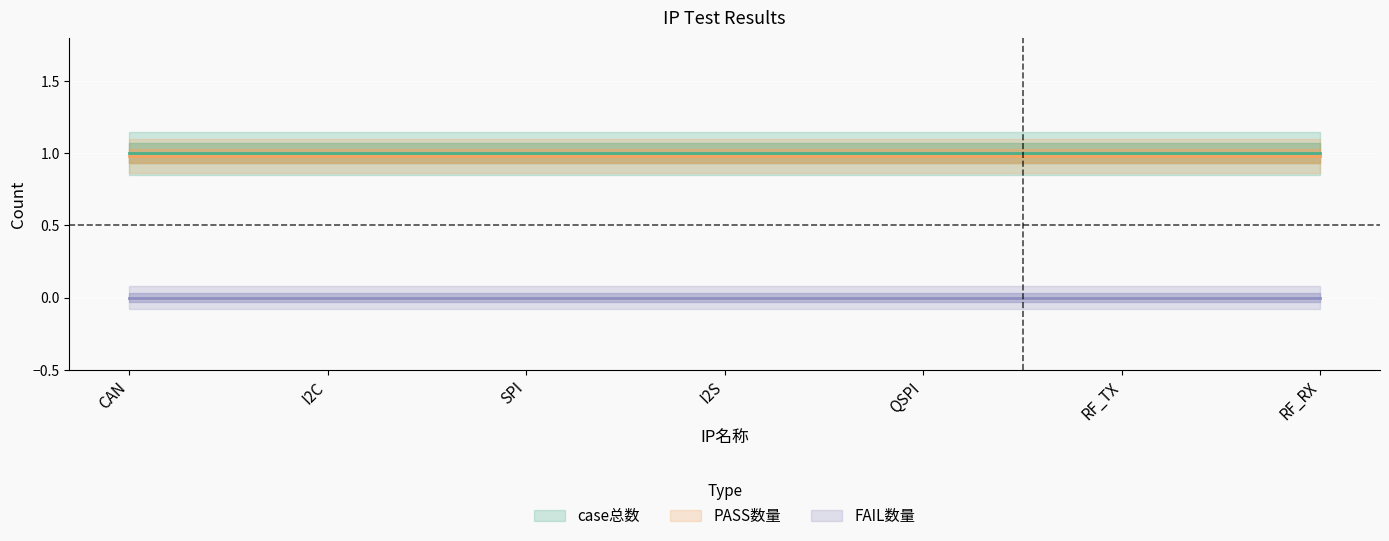

Is the value of PASS数量 at I2C greater than the value of FAIL数量 at RF_TX?

Yes